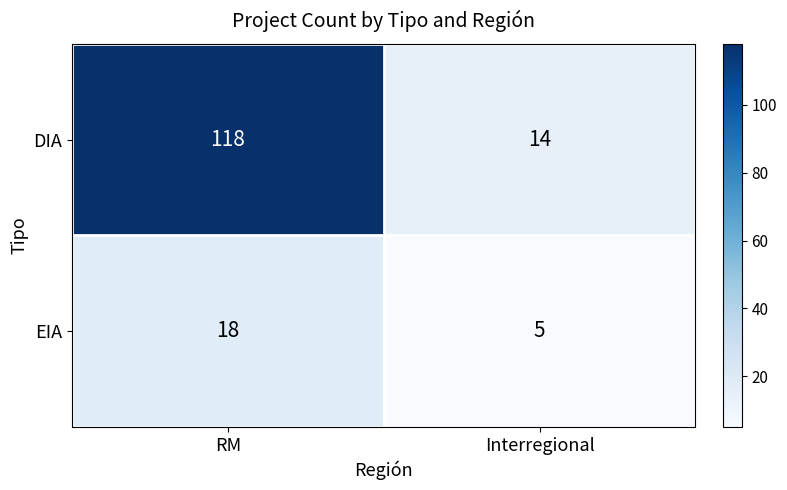

How many categories are shown in the chart?

2